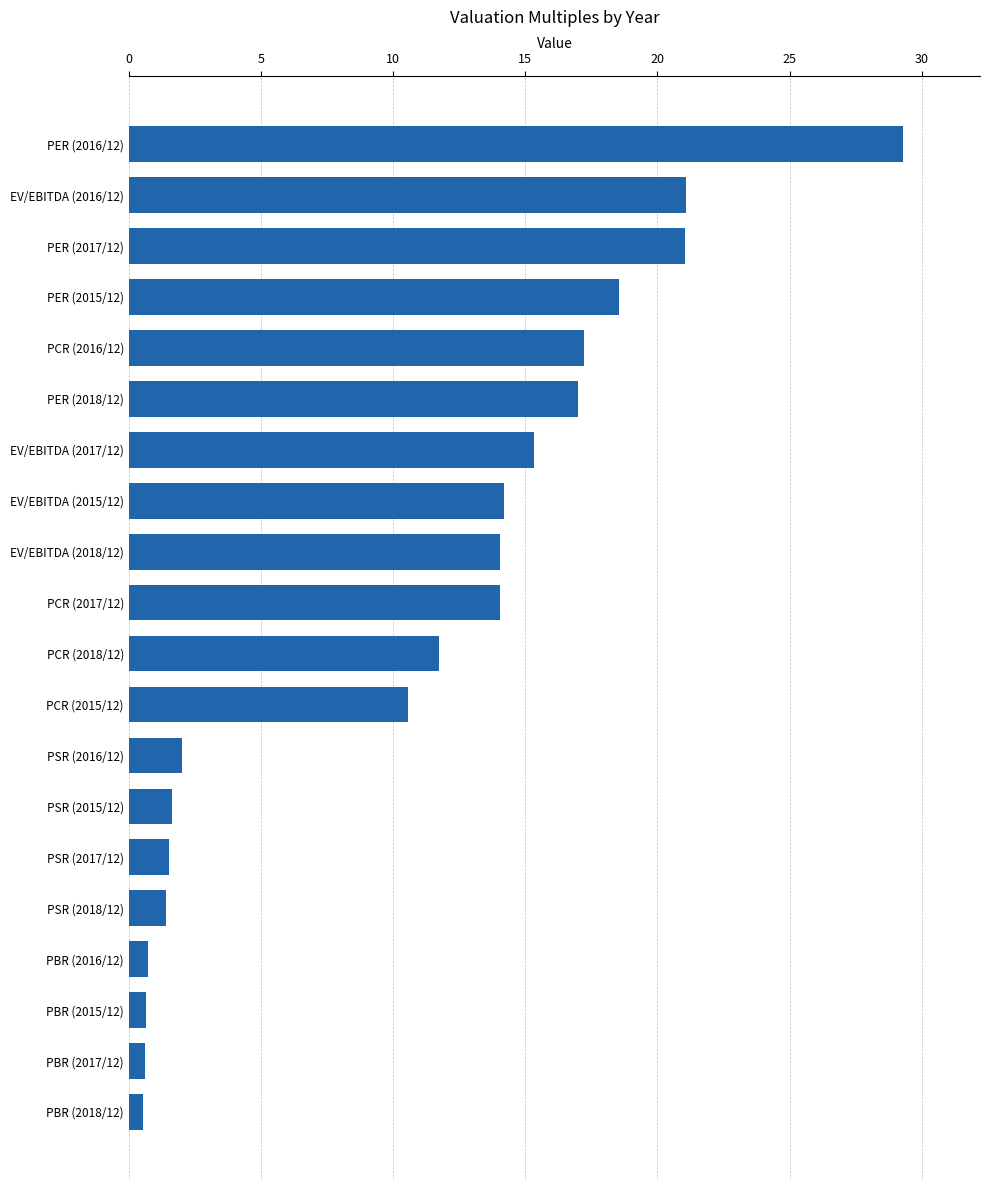

What is the average value?

10.7